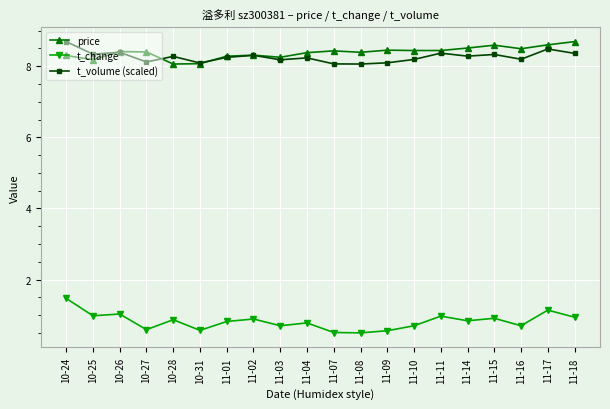

True or false: t_change has a value of 0.9 at 11-02.

True